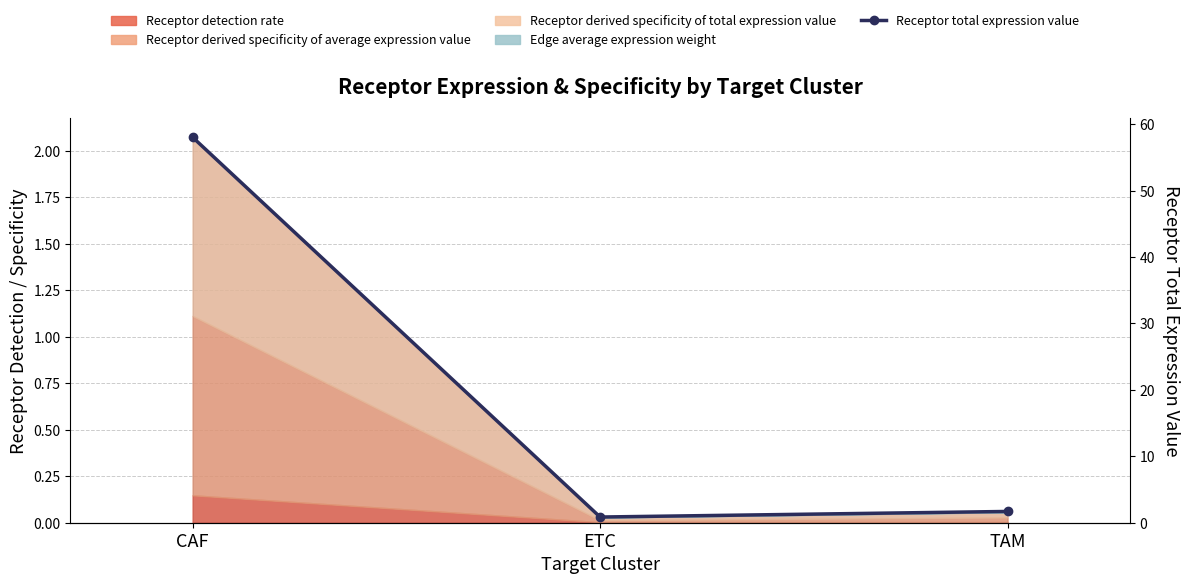

Reading right to left, transcribe all the data shown in this chart.

1.7	0.9	58.0